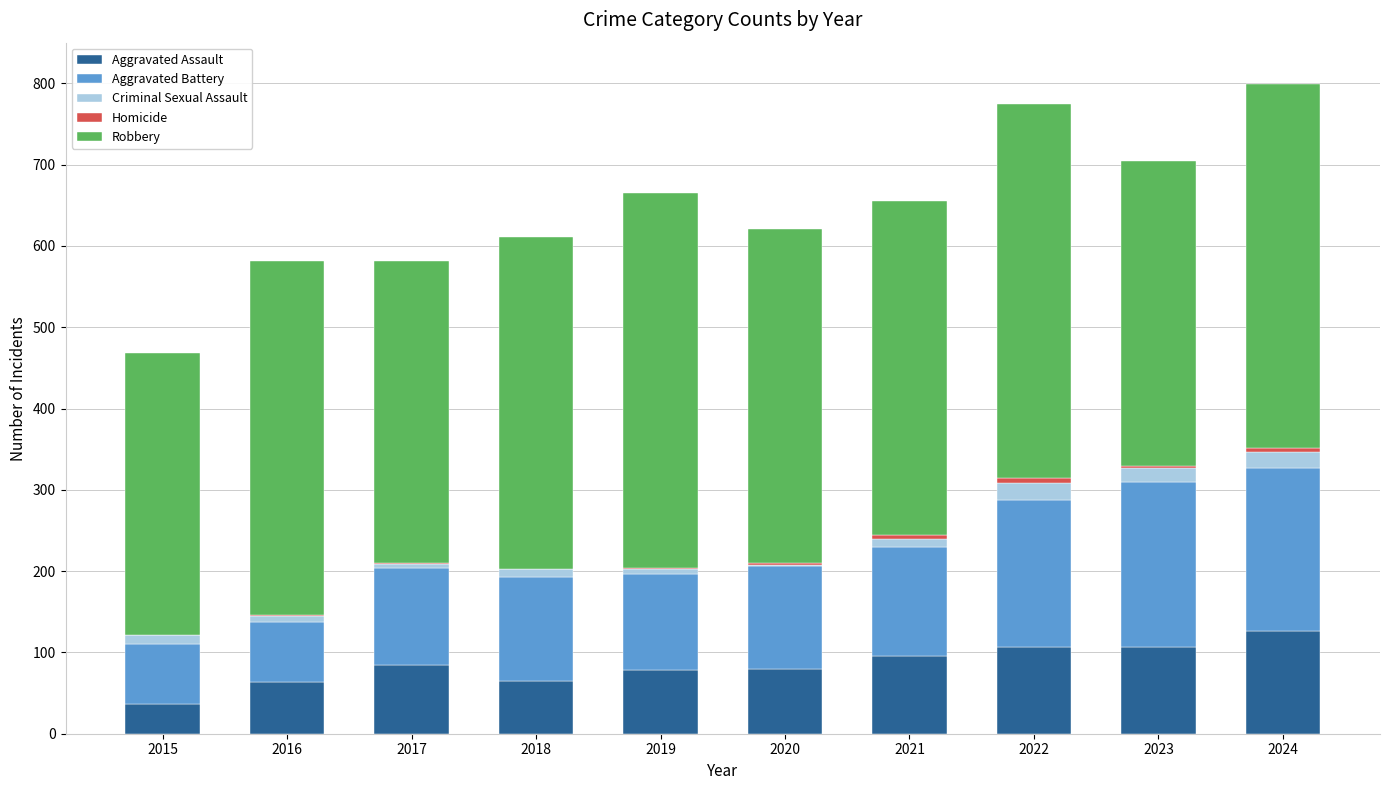

The Aggravated Assault series shows 147 at 2021. True or false?

False